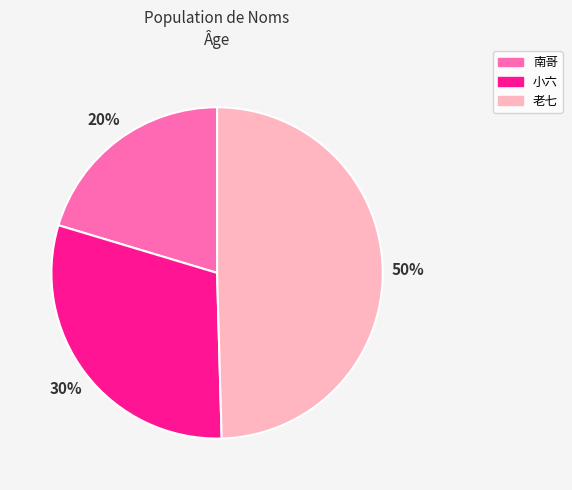

What percentage is the 老七 slice, to the nearest percent?

50%